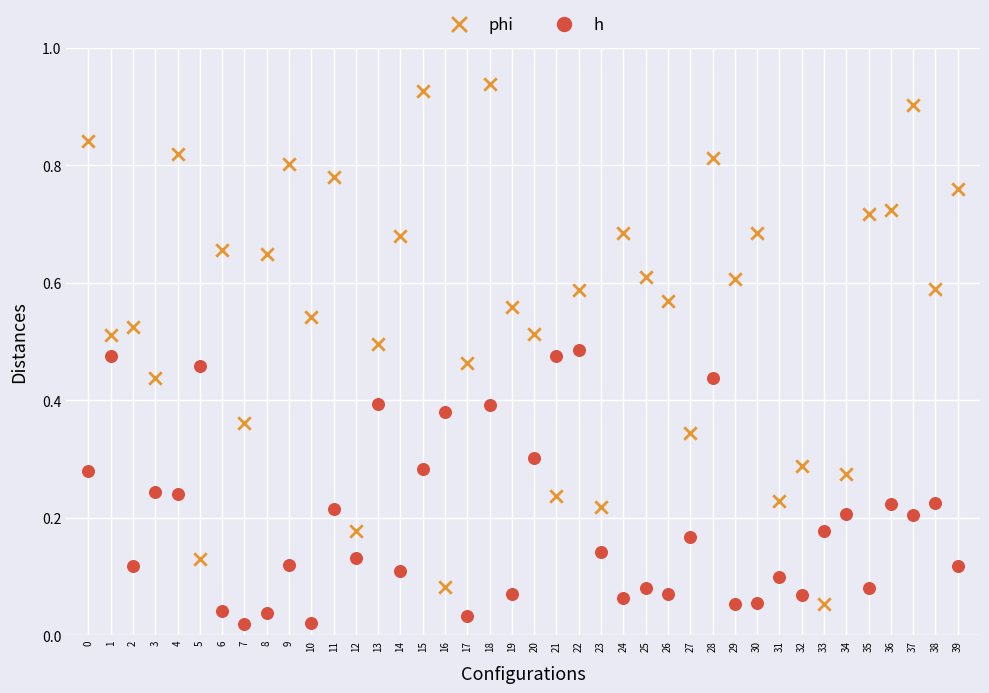

What are all the series names shown in the legend?

phi, h